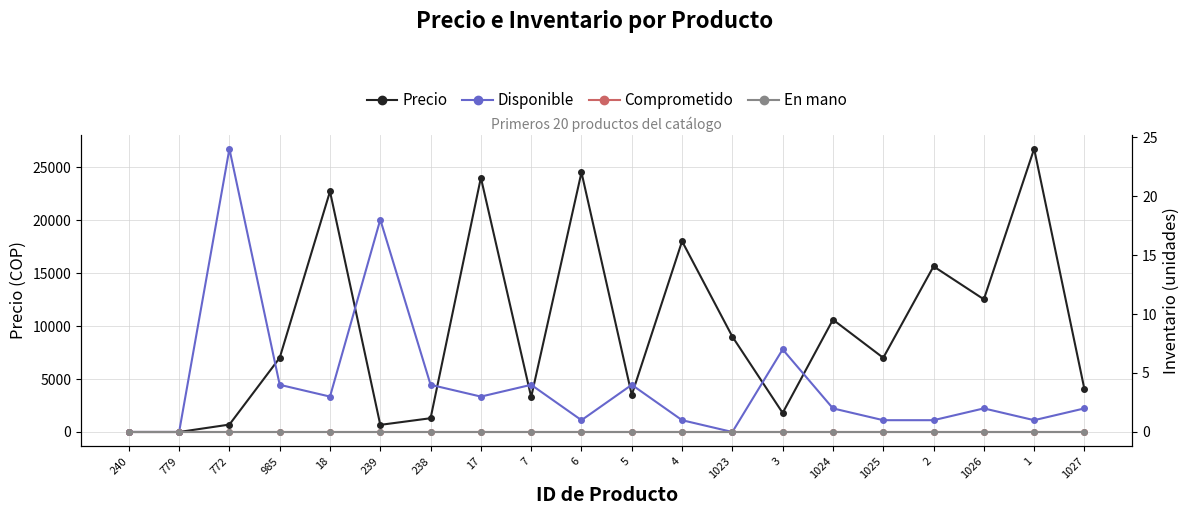

What is the label of the 9th point from the right?

4